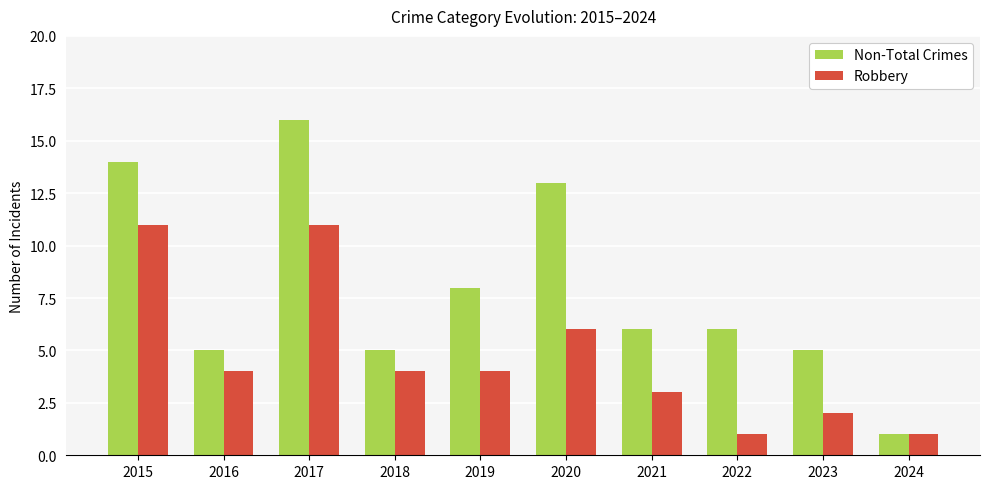

How many series are shown in this chart?

2